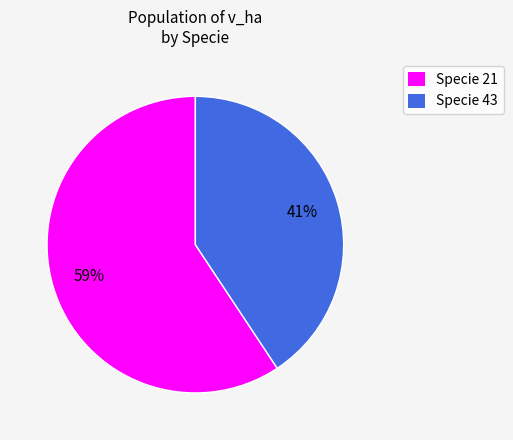

To the nearest percent, what is the average slice percentage?

50%